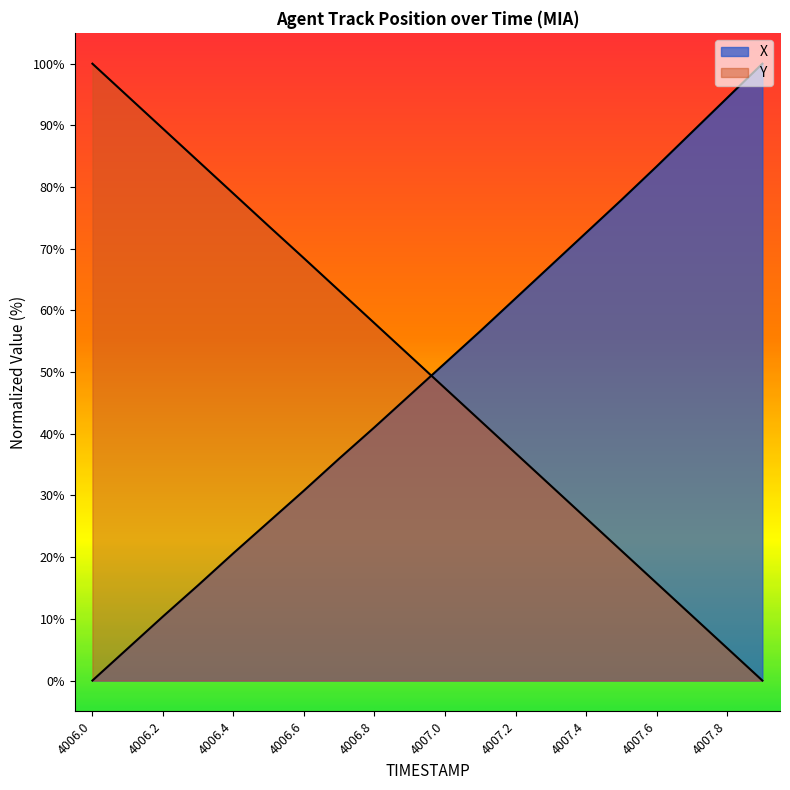

What is the difference between the maximum and minimum values in the Y series?

100.0